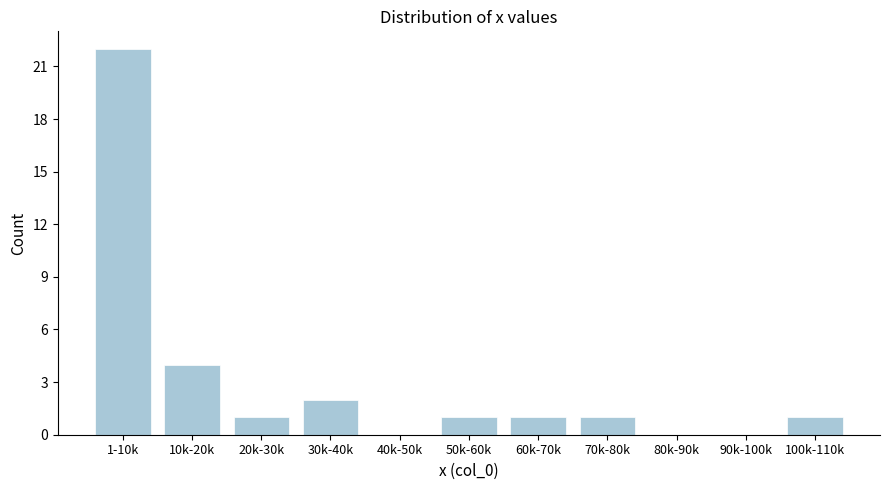

Reading left to right, list all the values displayed in this chart.

1-10k=22	10k-20k=4	20k-30k=1	30k-40k=2	40k-50k=0	50k-60k=1	60k-70k=1	70k-80k=1	80k-90k=0	90k-100k=0	100k-110k=1